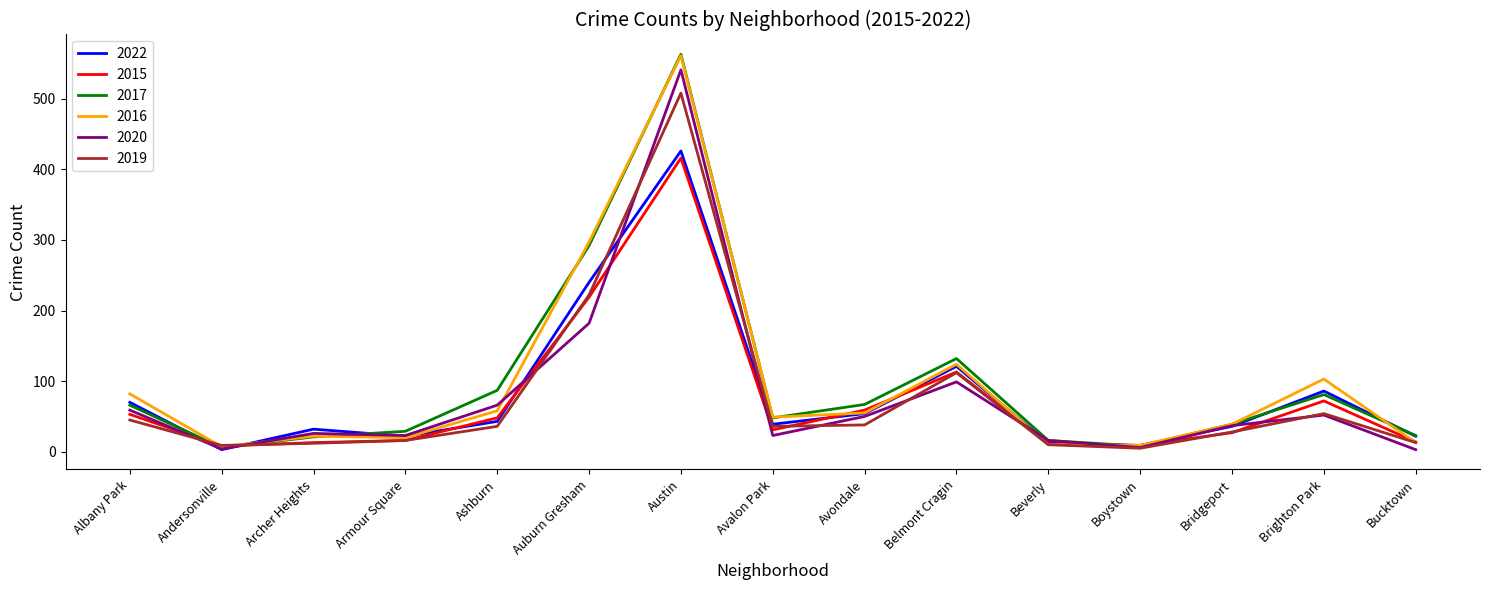

What is the maximum value for 2019?

508